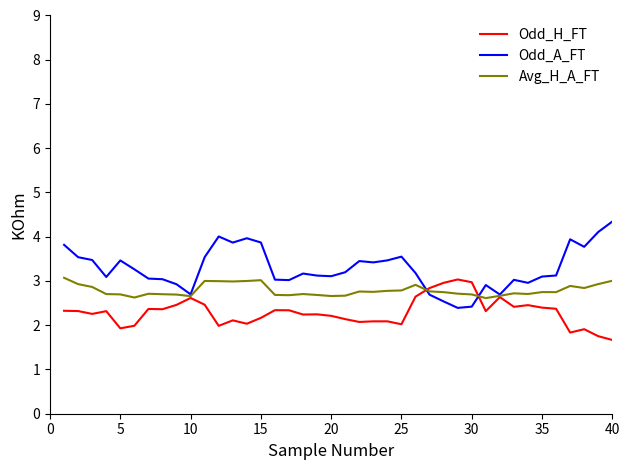

In Odd_A_FT, how many points are lower than both neighbors (excluding endpoints)?

10